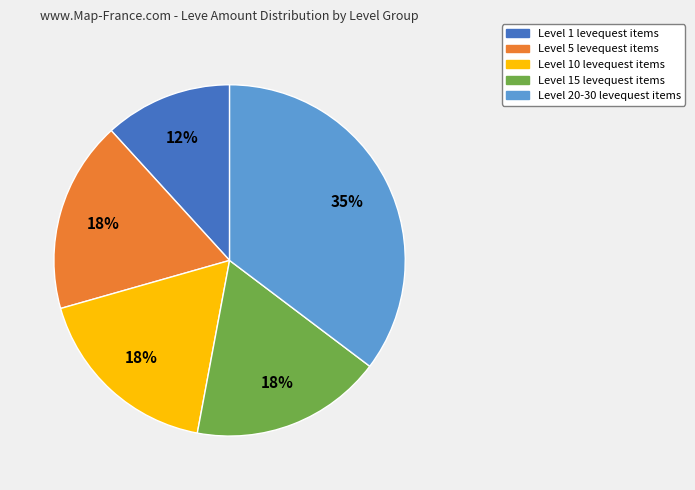

Does any single category account for the majority?

No